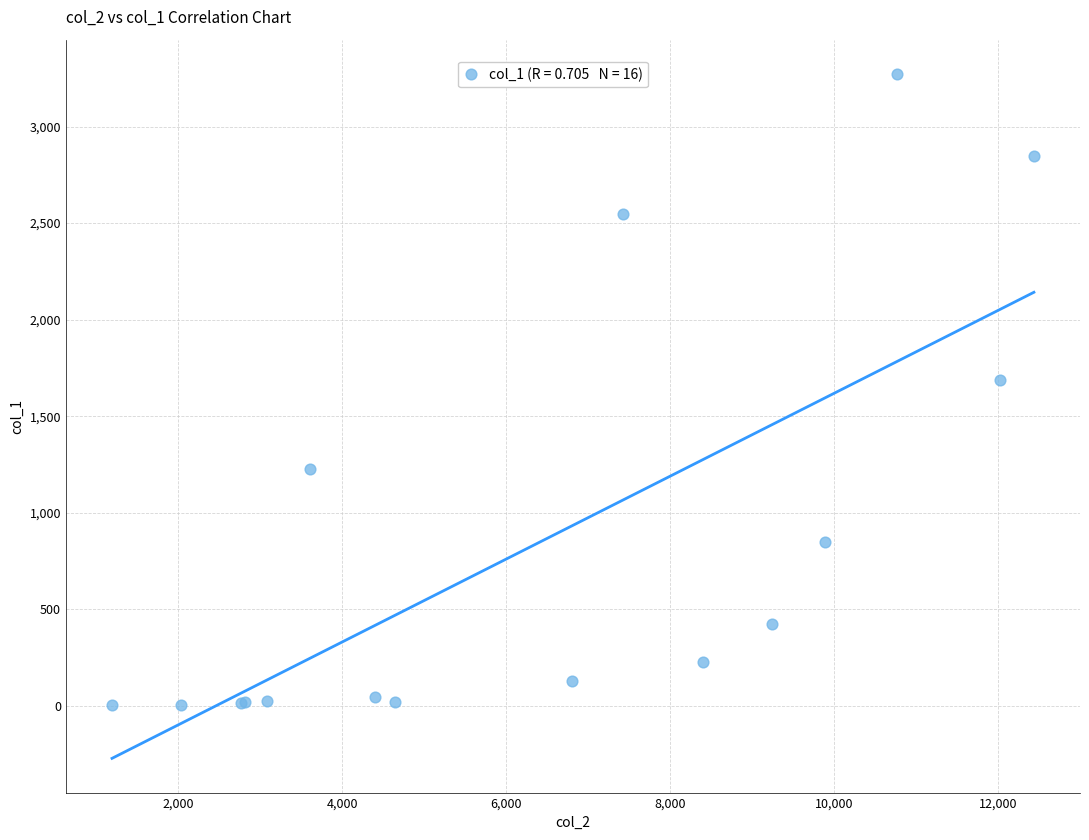

What Y value in the scatter plot is closest to 1638?

1690